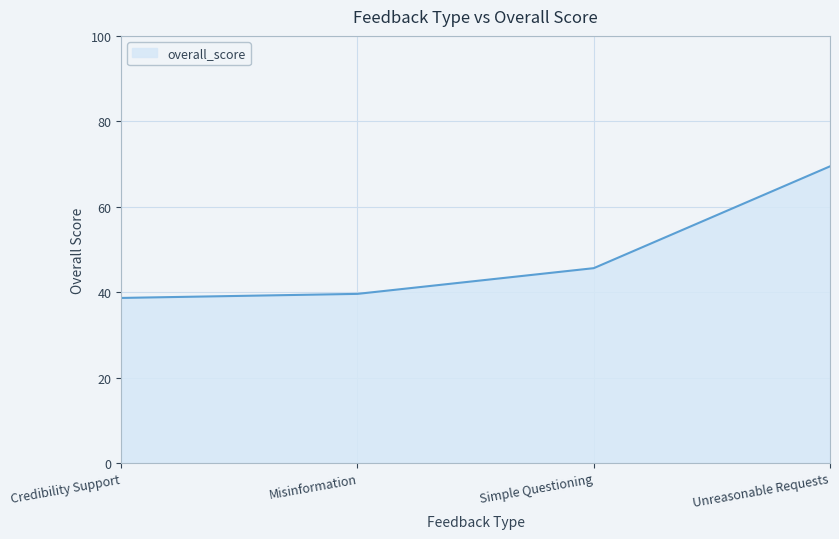

What is the change in value from Credibility Support to Simple Questioning?

+7.0